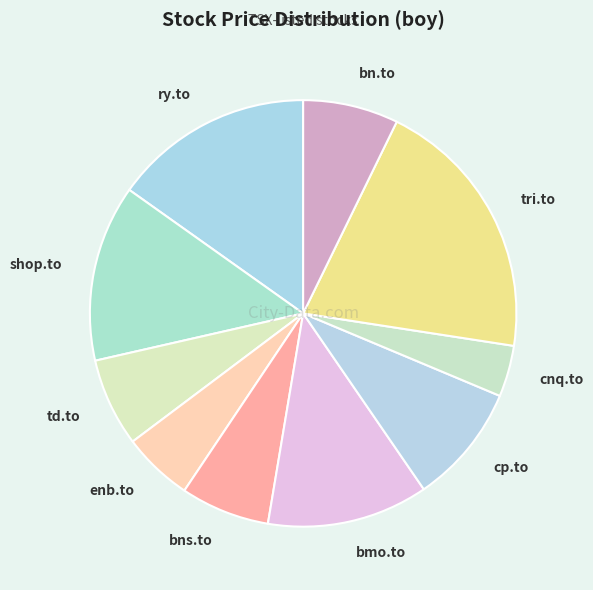

Do td.to and cp.to together represent more than half of the pie?

No